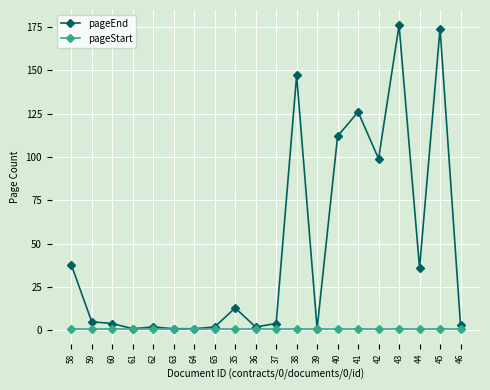

Which series changed the most between 63 and 42?

pageEnd